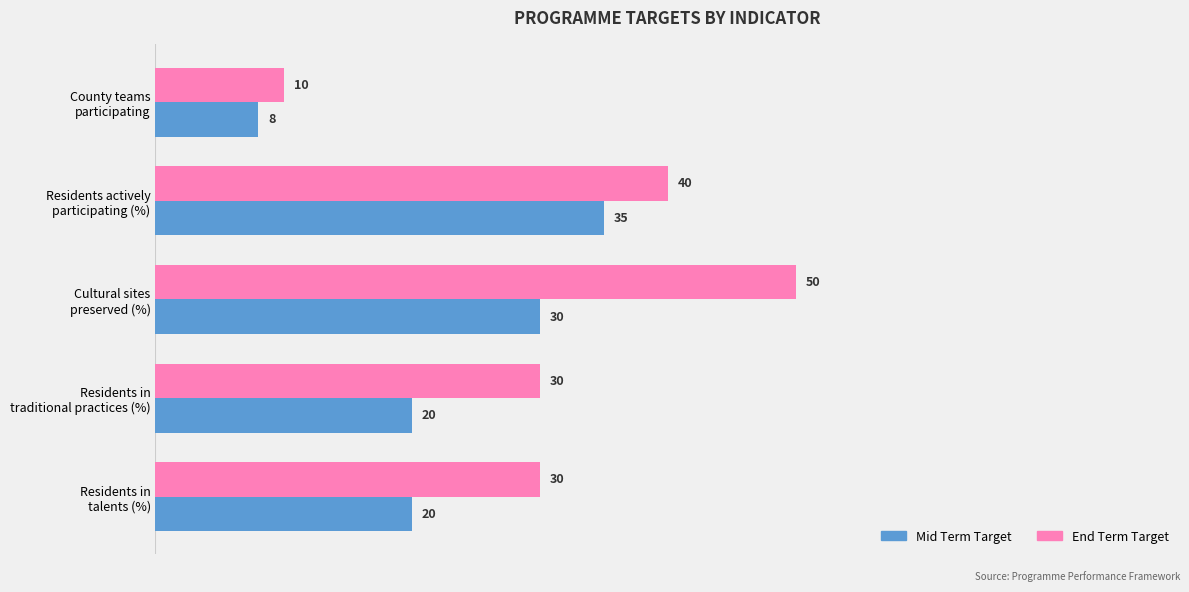

Count the End Term Target values in the range 30 to 40.

3